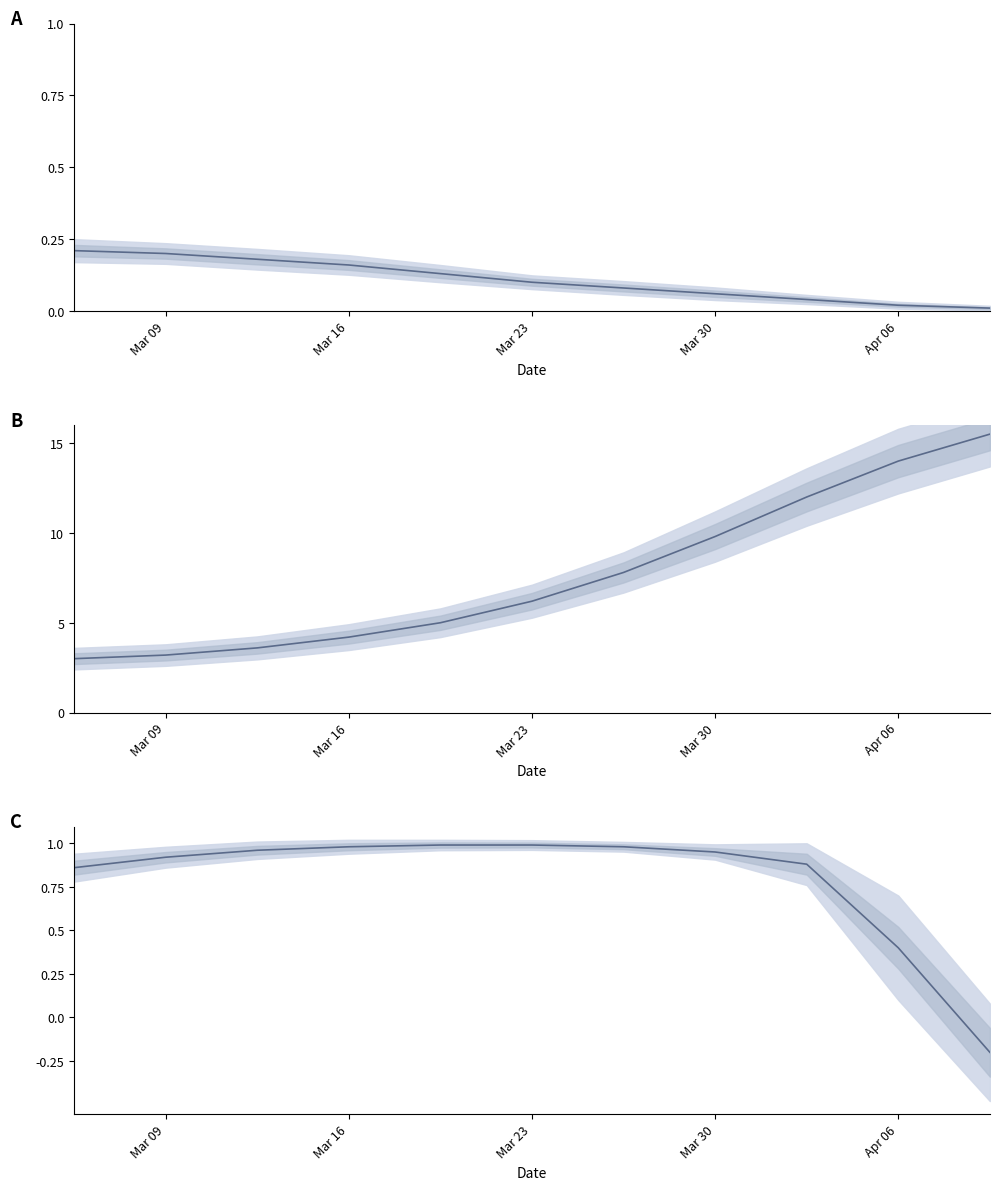

Is it true that the value at Apr 06 is 0.4?

True